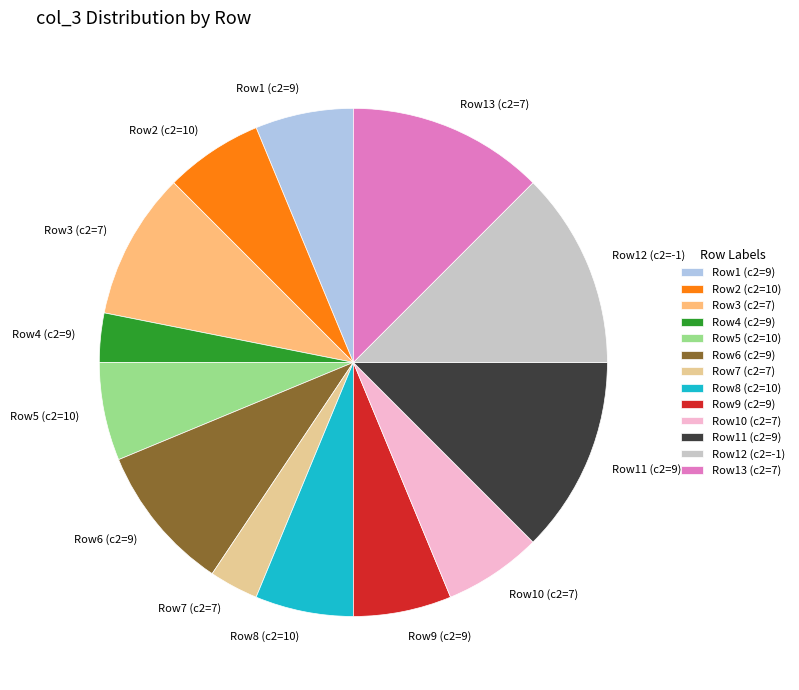

How many segments does this pie chart have?

13